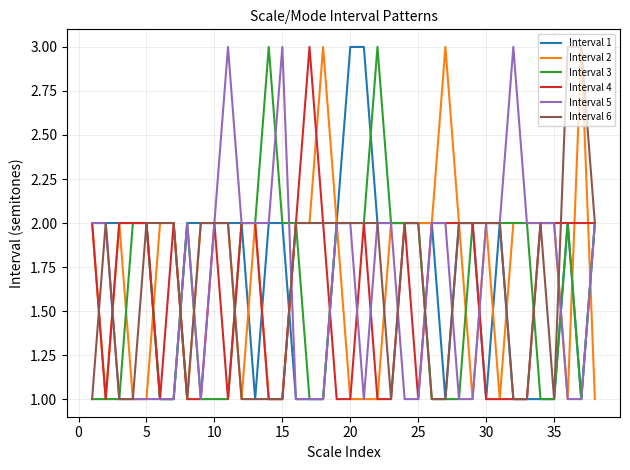

True or false: Interval 3 and Interval 2 intersect in this chart.

True